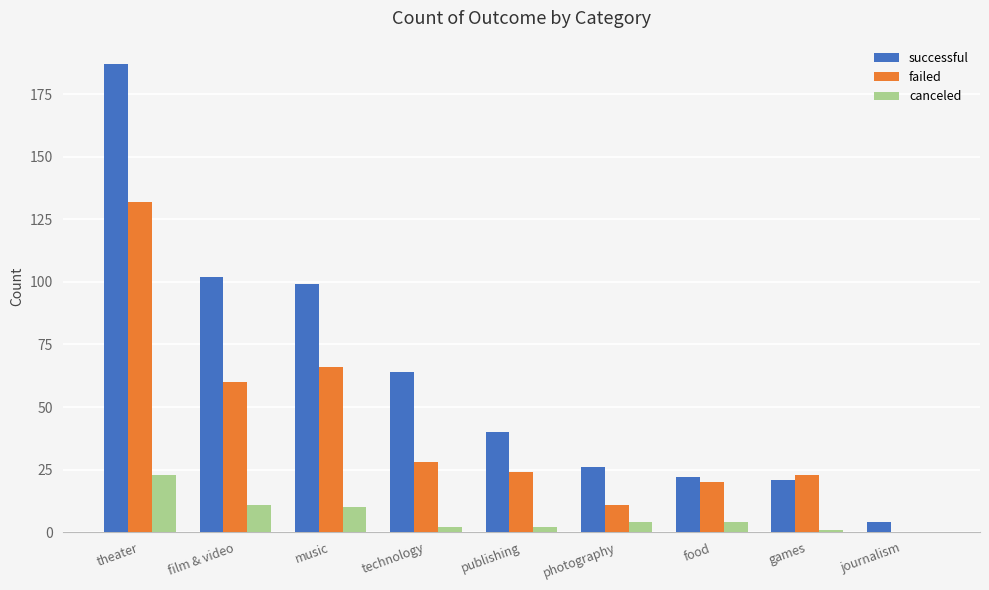

Which series changed the most between theater and publishing?

successful